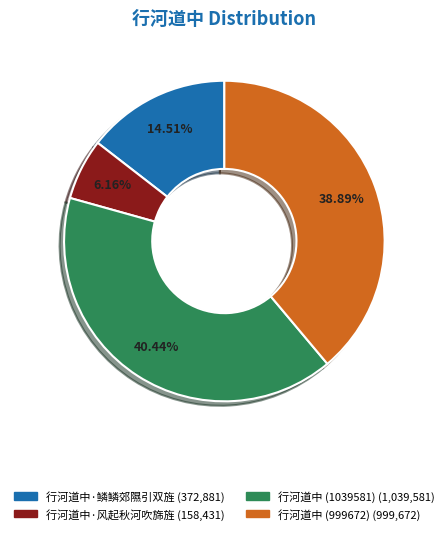

Do 行河道中 (1039581) and 行河道中·鳞鳞郊隰引双旌 together represent more than half of the pie?

Yes